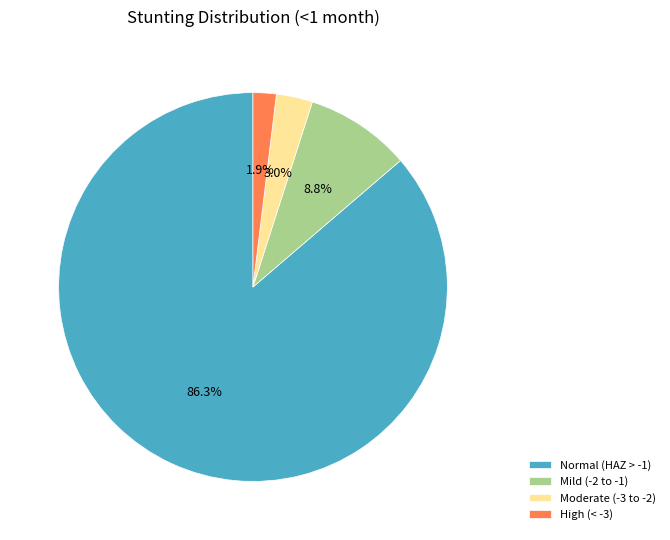

Which has a higher value, Normal (HAZ > -1) or High (< -3)?

Normal (HAZ > -1)